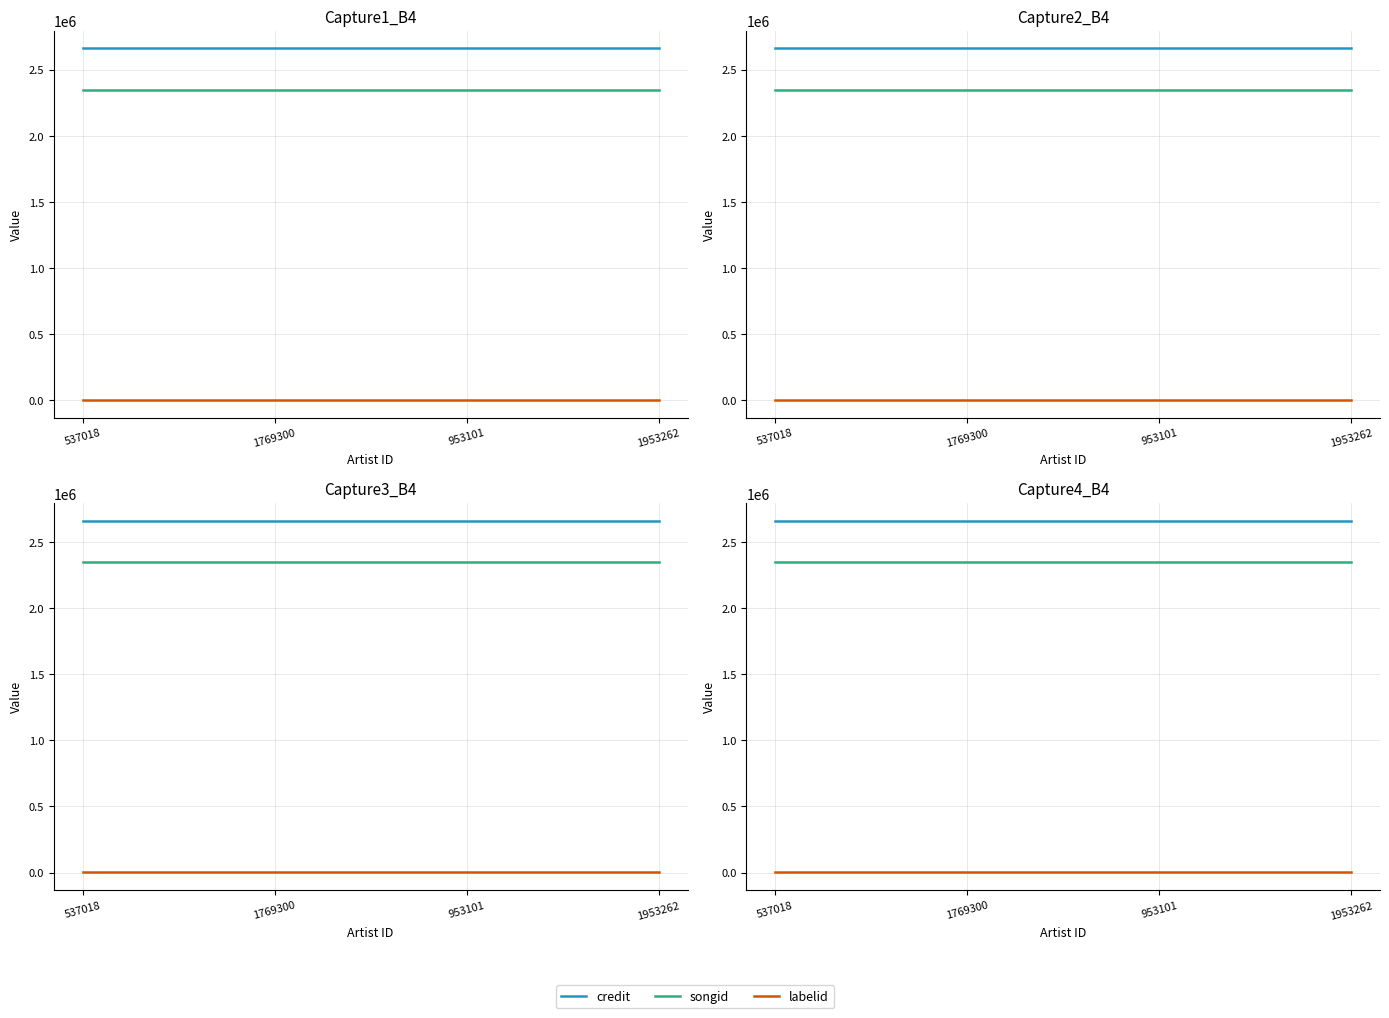

True or false: labelid and songid intersect in this chart.

False